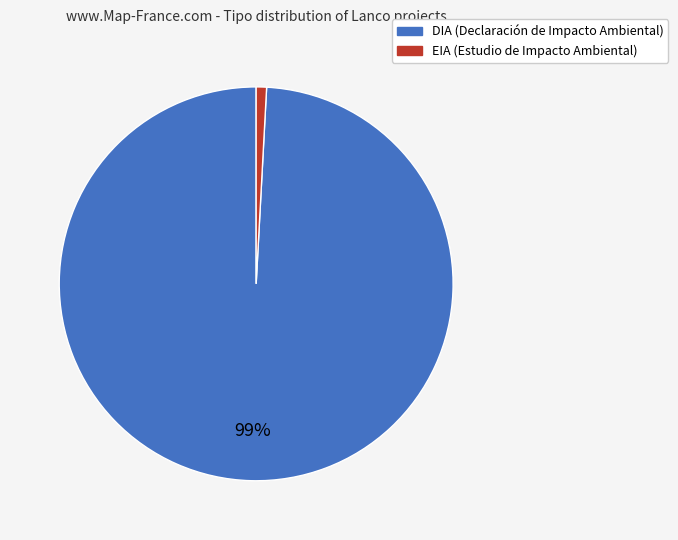

The DIA slice represents 99% of the pie. True or false?

True